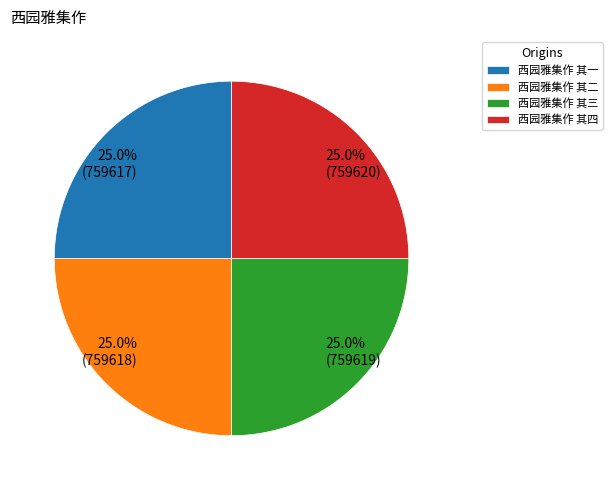

How many slices are in this pie chart?

4